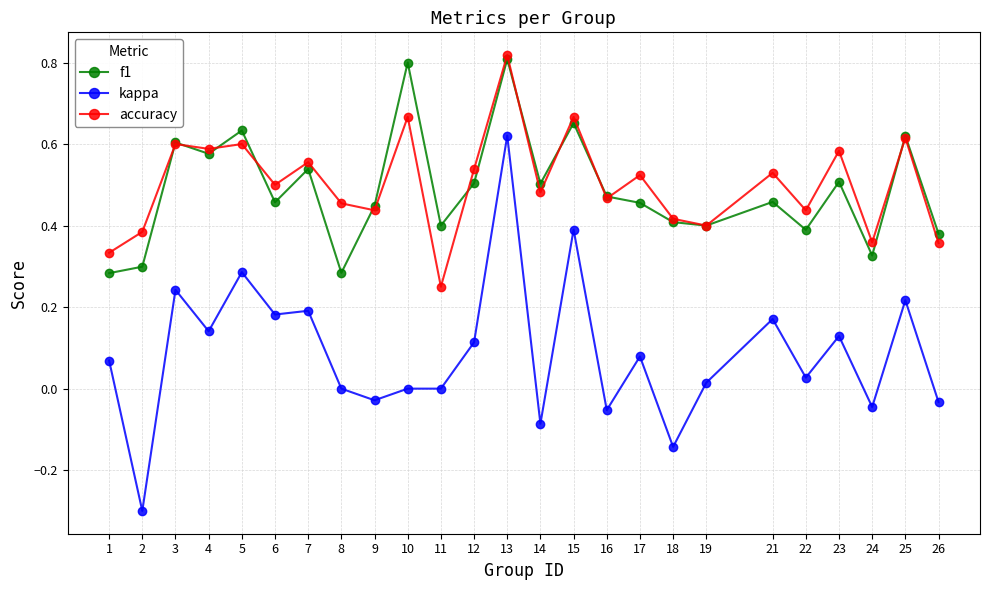

True or false: kappa and f1 intersect in this chart.

False